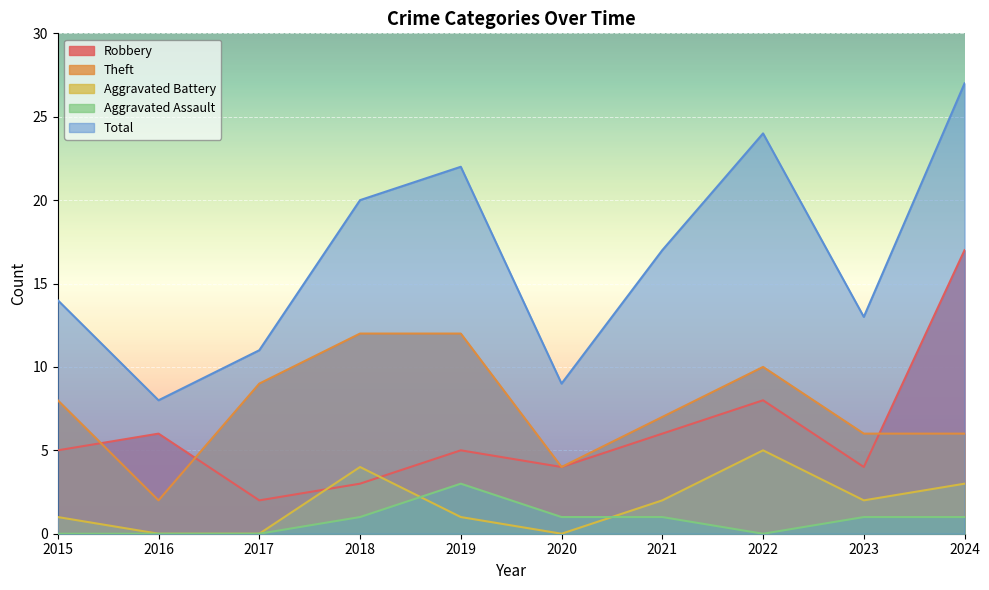

How many lines are shown in the chart?

5